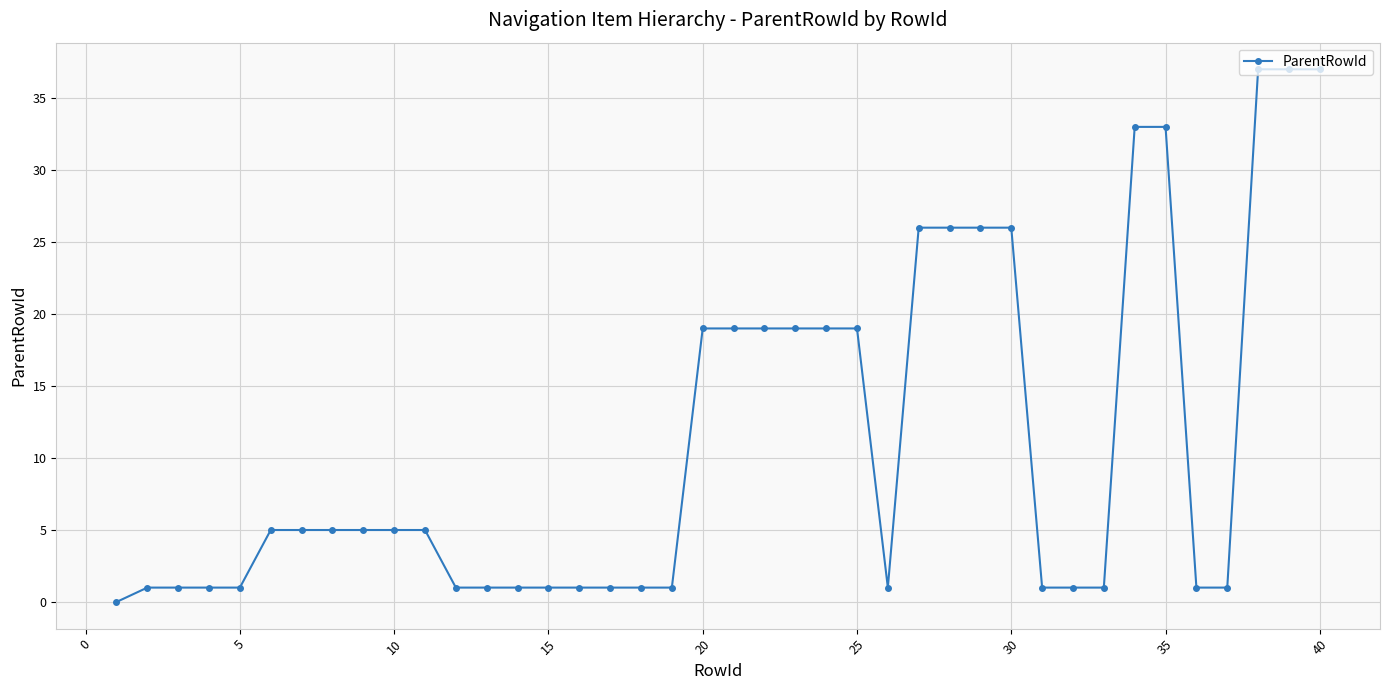

What is the value of the 12th point from the left?

1